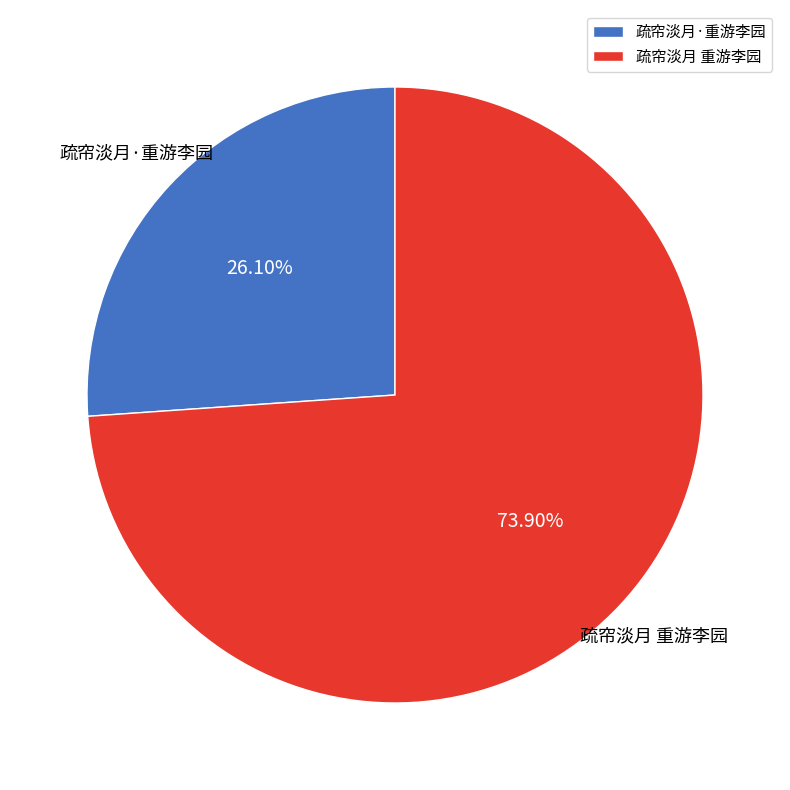

The 疏帘淡月 重游李园 slice represents 74% of the pie. True or false?

True